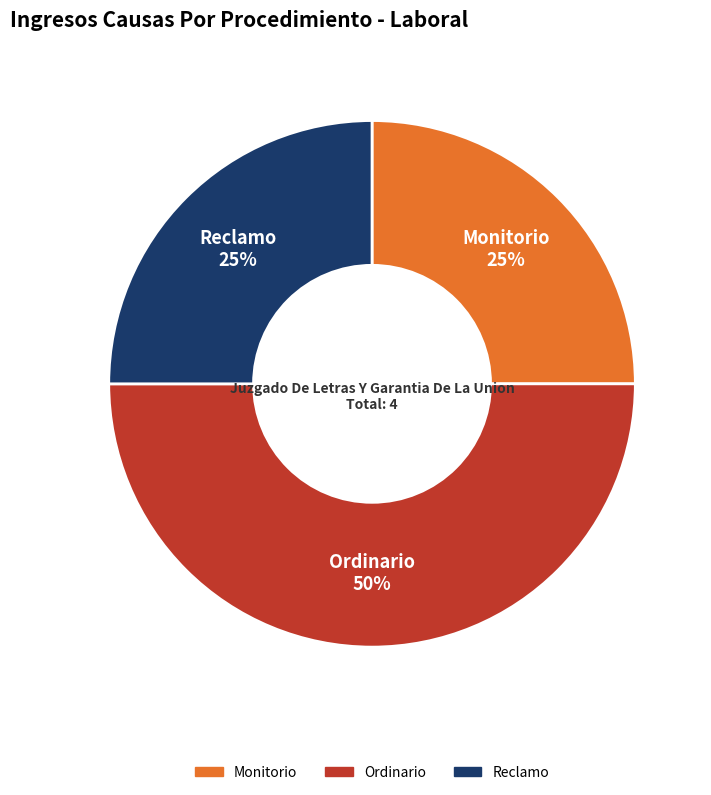

The Monitorio slice represents 13% of the pie. True or false?

False